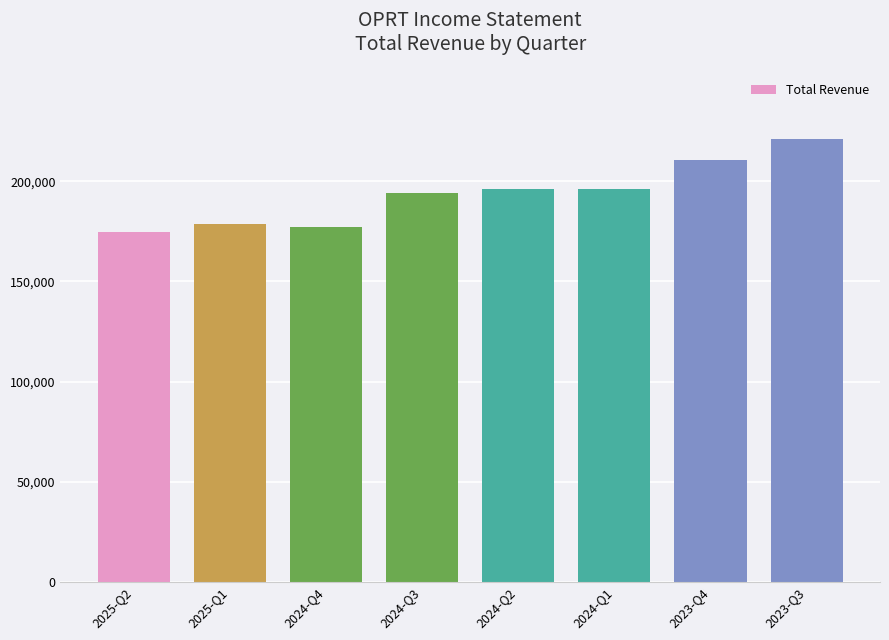

Does the chart contain any negative values?

No